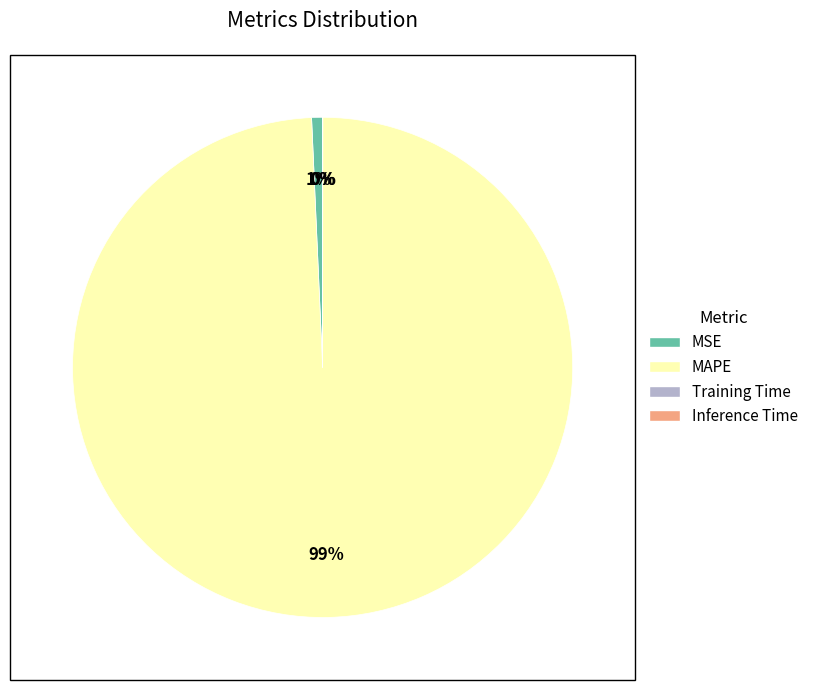

Which slice is the largest?

MAPE